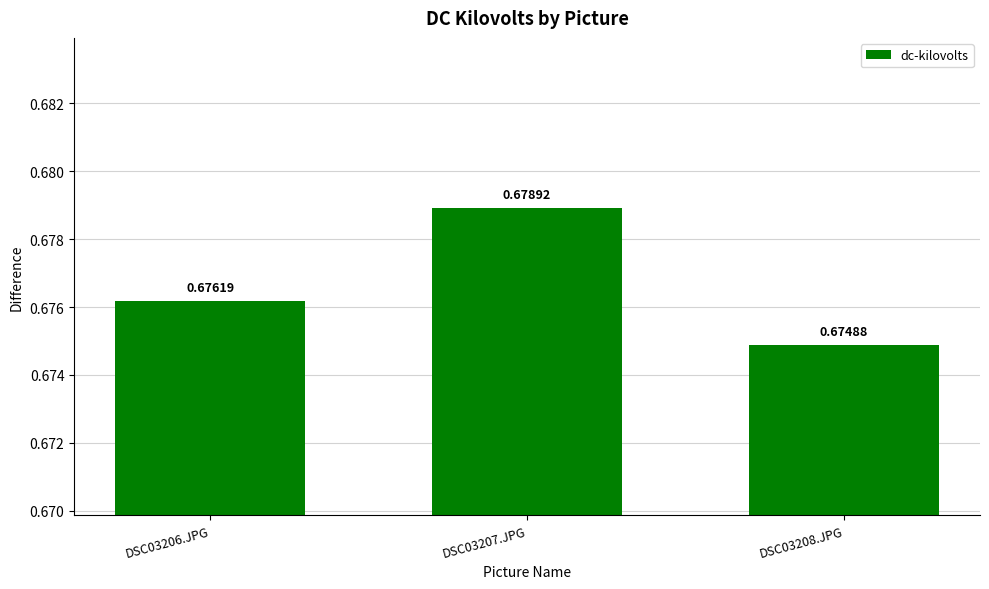

What is the sum of all values?

2.0